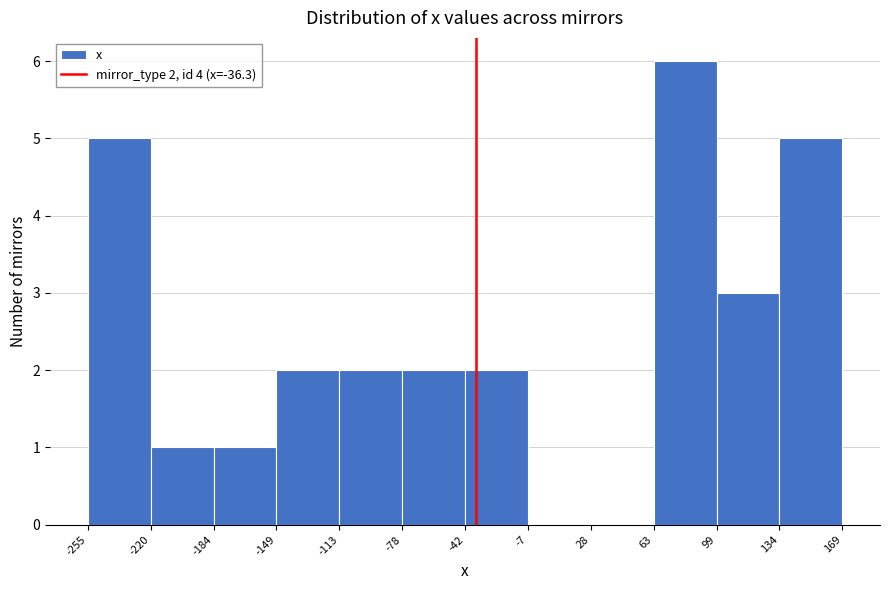

Which range on the x-axis has the tallest bar?

63 to 99